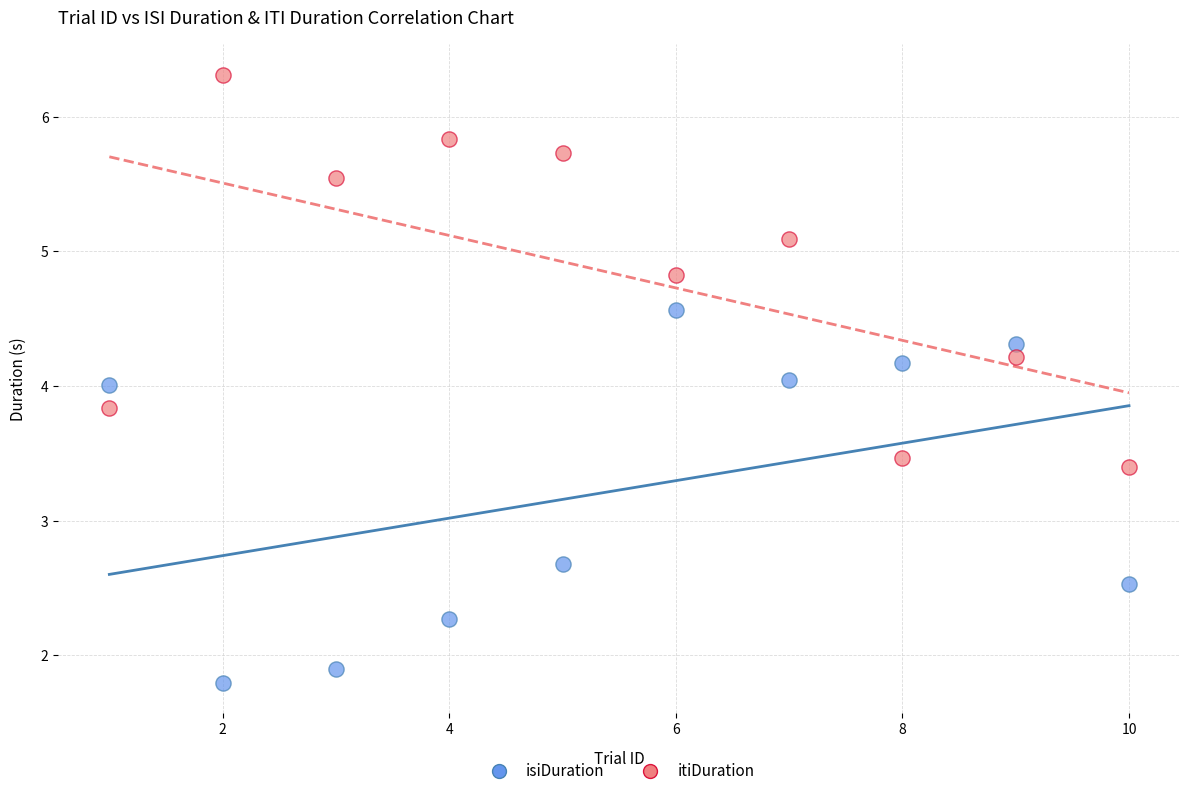

What are all the series names shown in the legend?

isiDuration, itiDuration